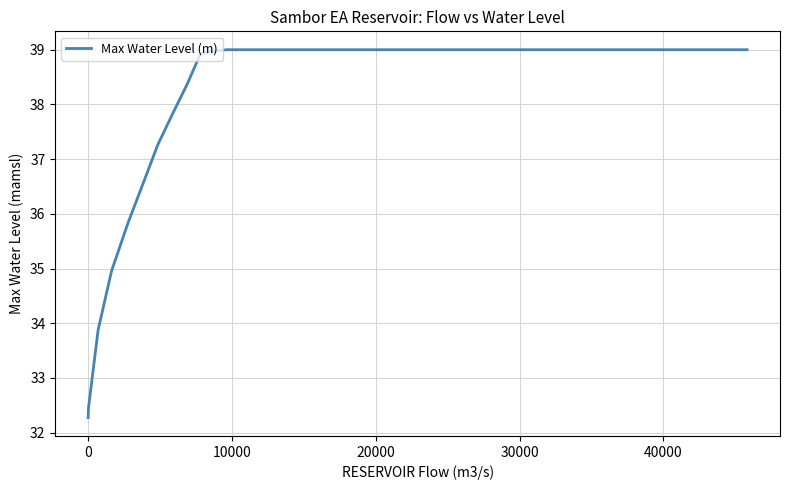

What is the difference between the maximum and minimum values?

6.7